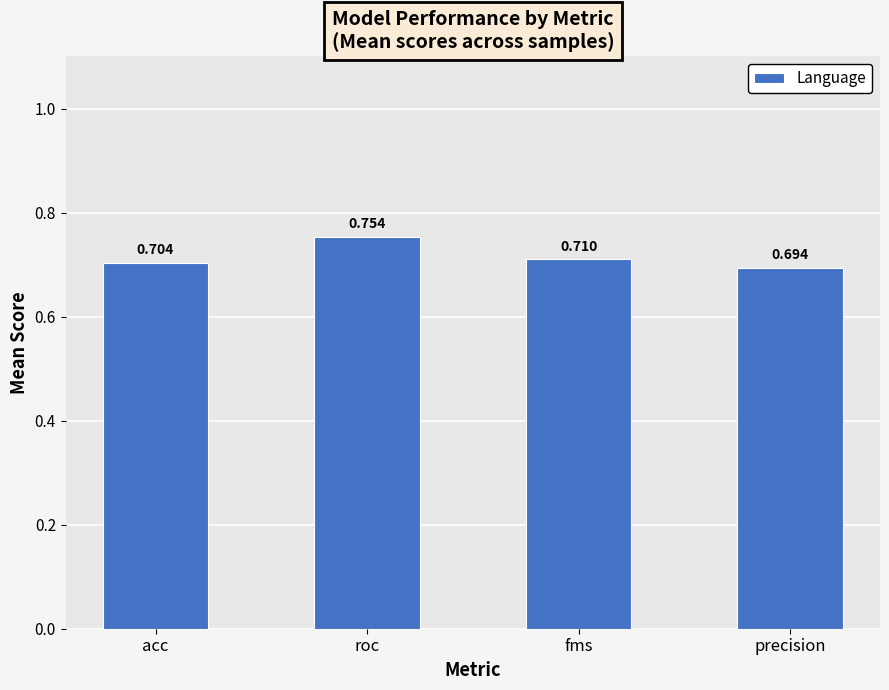

Which label corresponds to the smallest value in the chart?

precision